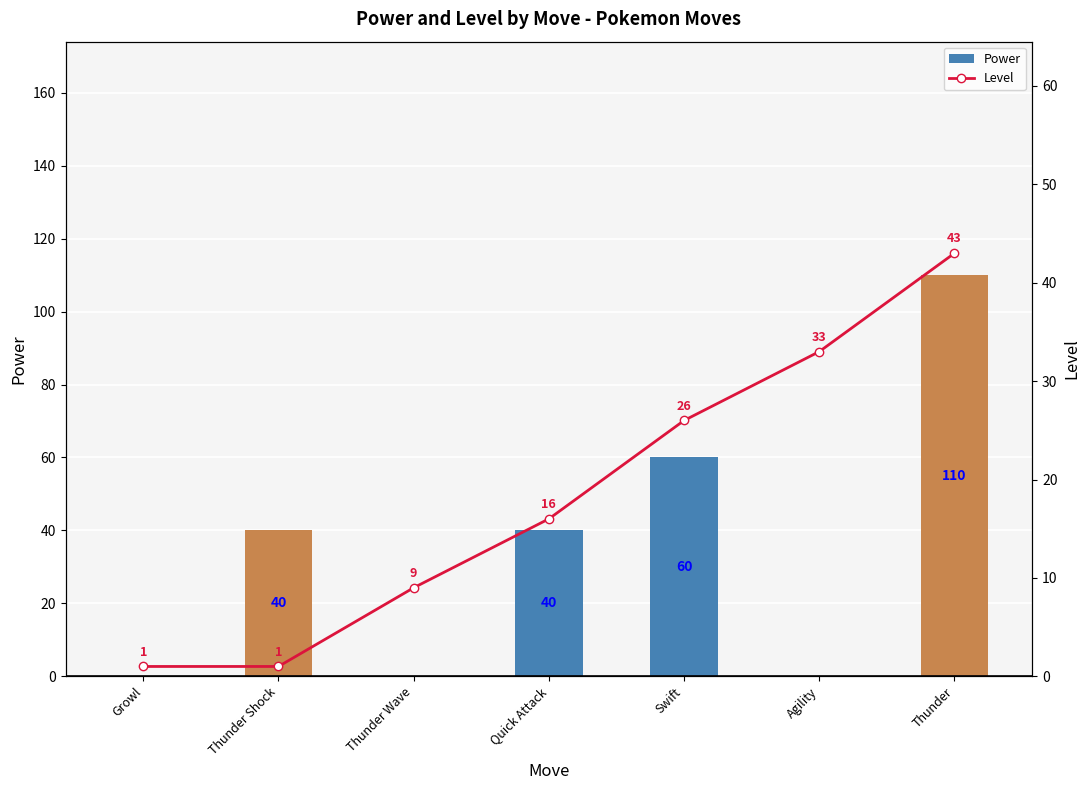

What is the difference between the maximum and minimum values in the Level series?

42